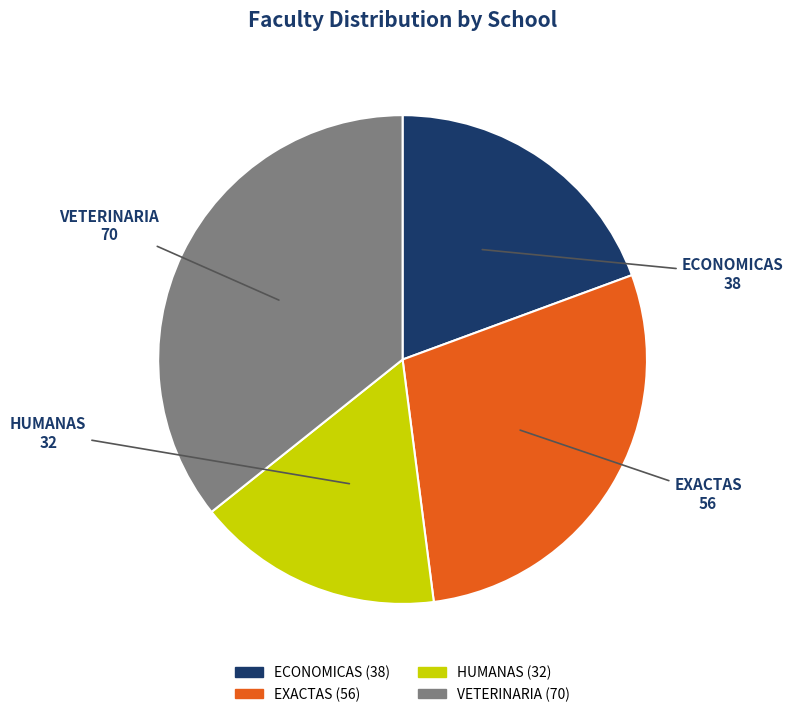

What is the ratio of the value at VETERINARIA to the value at ECONOMICAS?

1.8